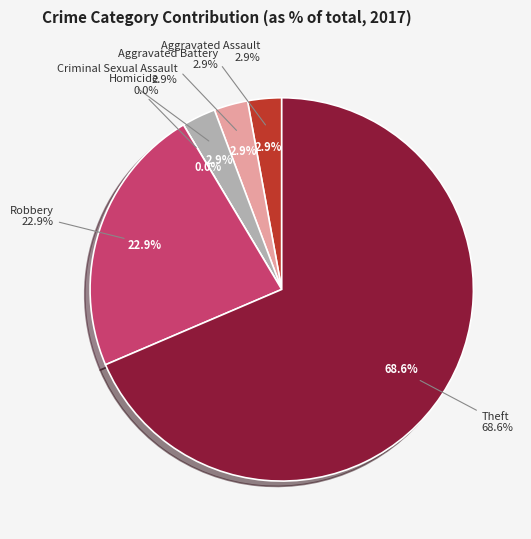

Which slice is the largest?

Theft